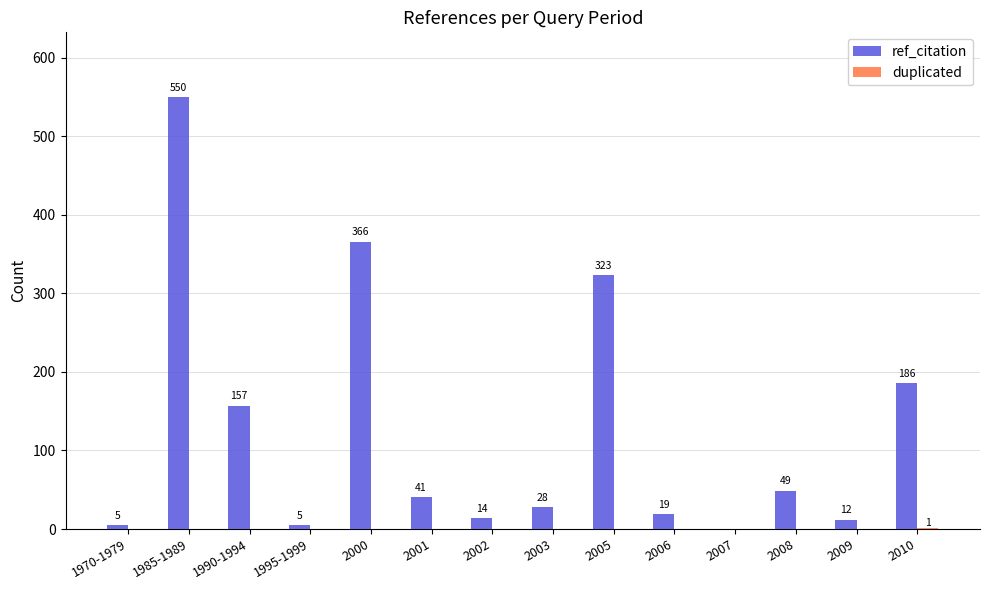

The value of ref_citation at 1970-1979 is 5. True or false?

True